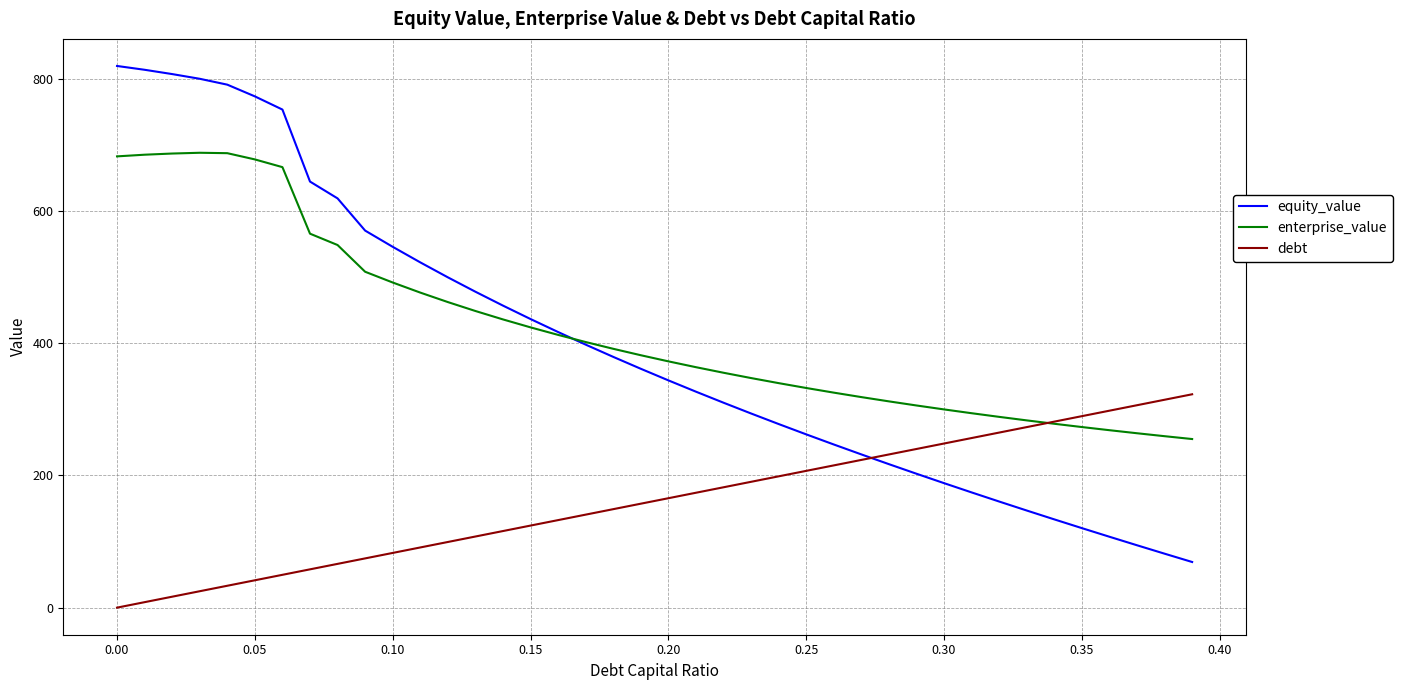

True or false: debt has more than 1 points higher than both neighbors.

False